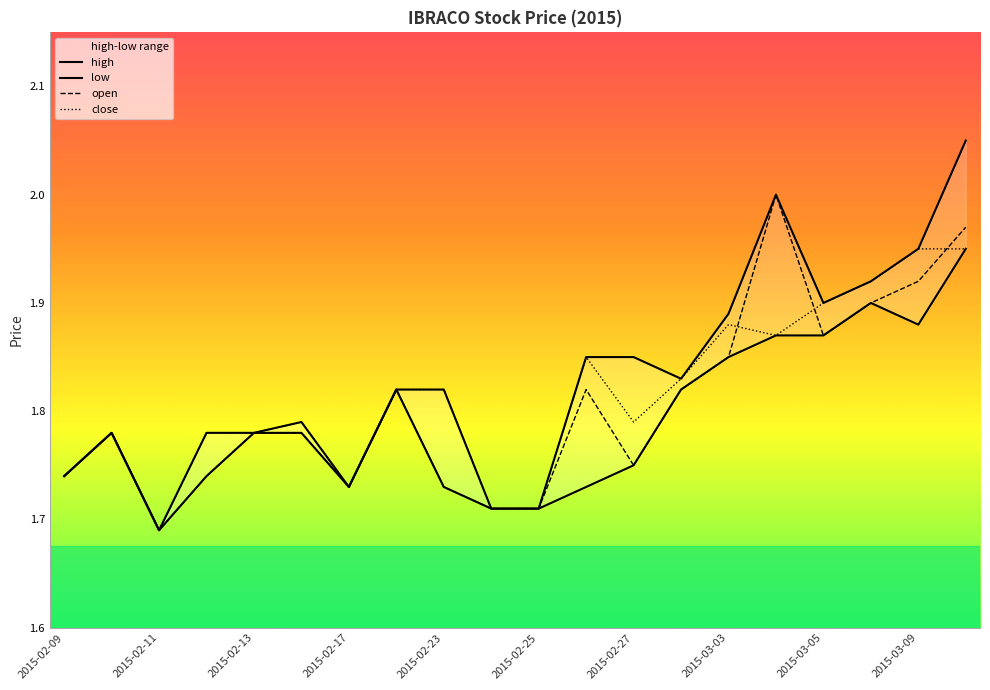

Which category has the lowest value in the close series?

2015-02-11